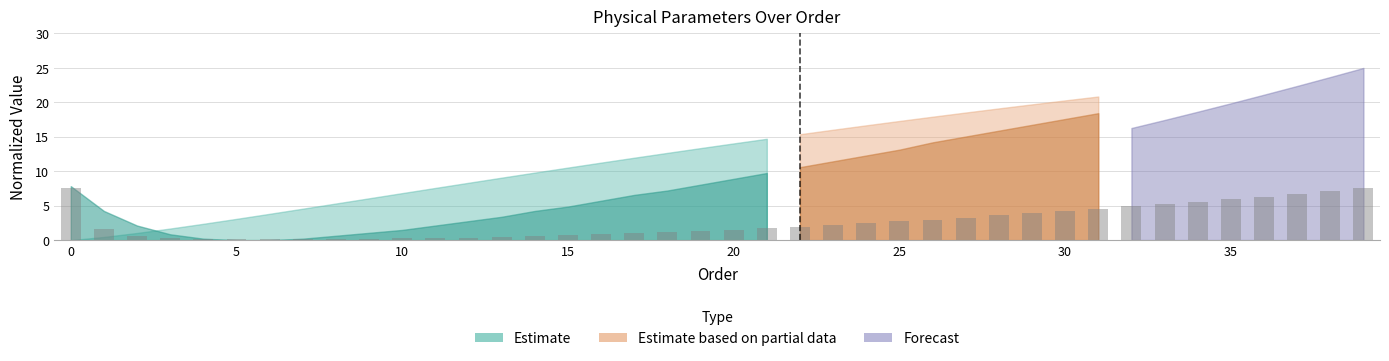

What is the greatest value displayed?

7.5